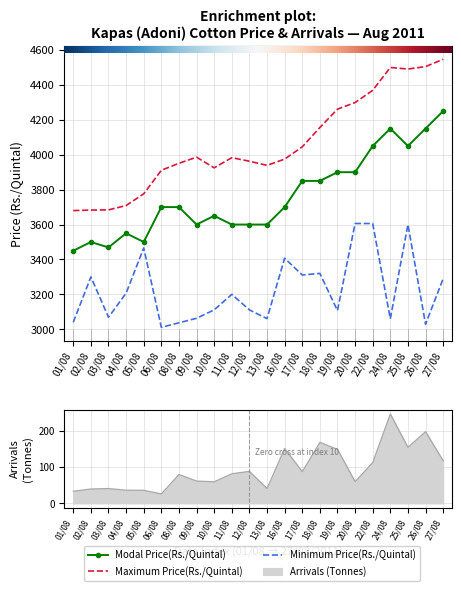

True or false: Arrivals (Tonnes) and Maximum Price(Rs./Quintal) cross at least once.

False